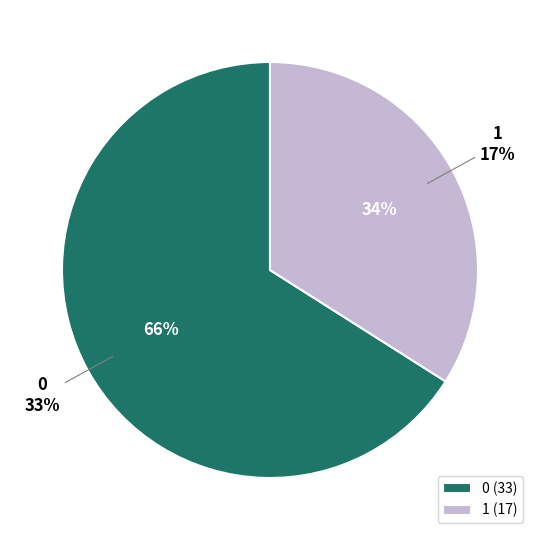

Combined, do 0 and 1 account for over 50%?

Yes